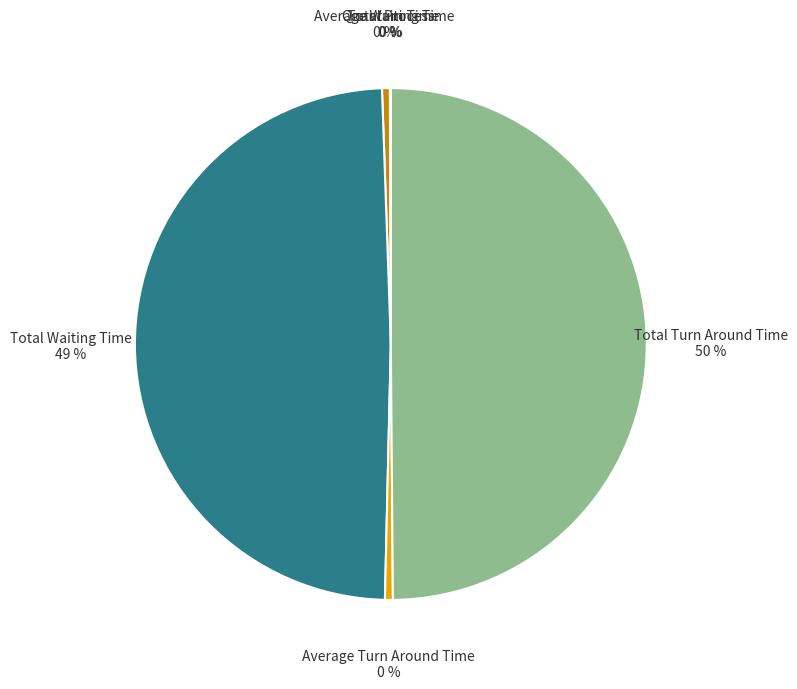

Is the sum of Average Turn Around Time and Total Turn Around Time greater than half?

Yes